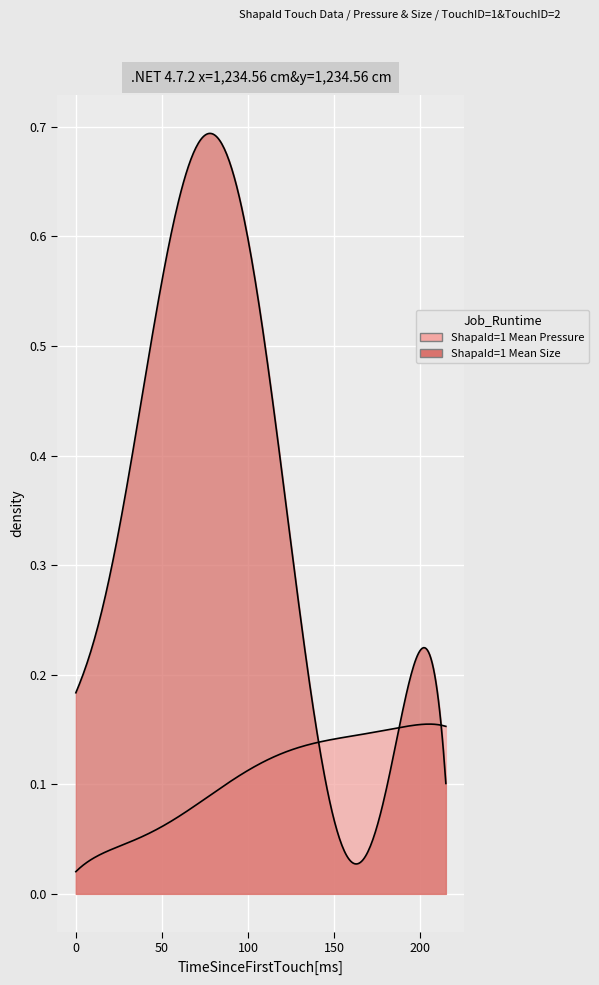

What are all the series names shown in the legend?

ShapaId=1 Mean Pressure, ShapaId=1 Mean Size